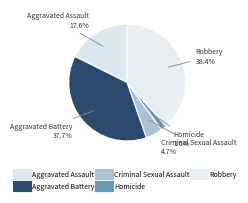

How many segments does this pie chart have?

5